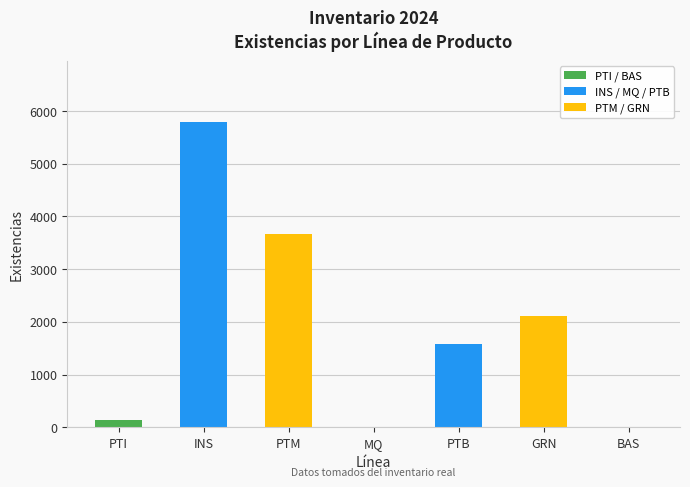

What is the change in value from INS to MQ?

-5791.3